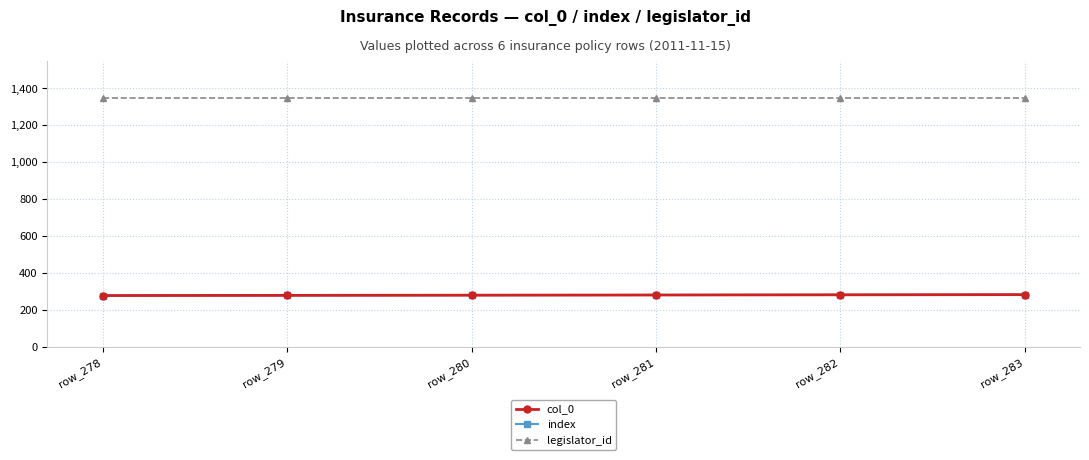

Between row_280 and row_283, which series saw the biggest shift?

col_0